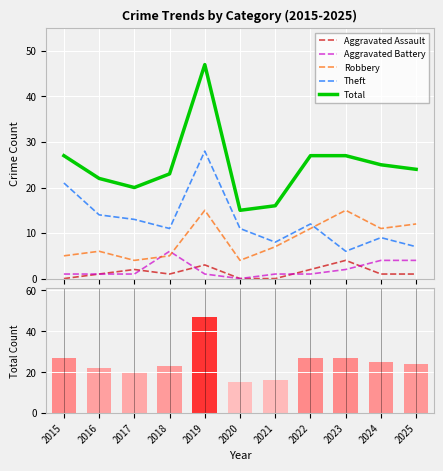

What is the spread (max minus min) of values at 2022?

26